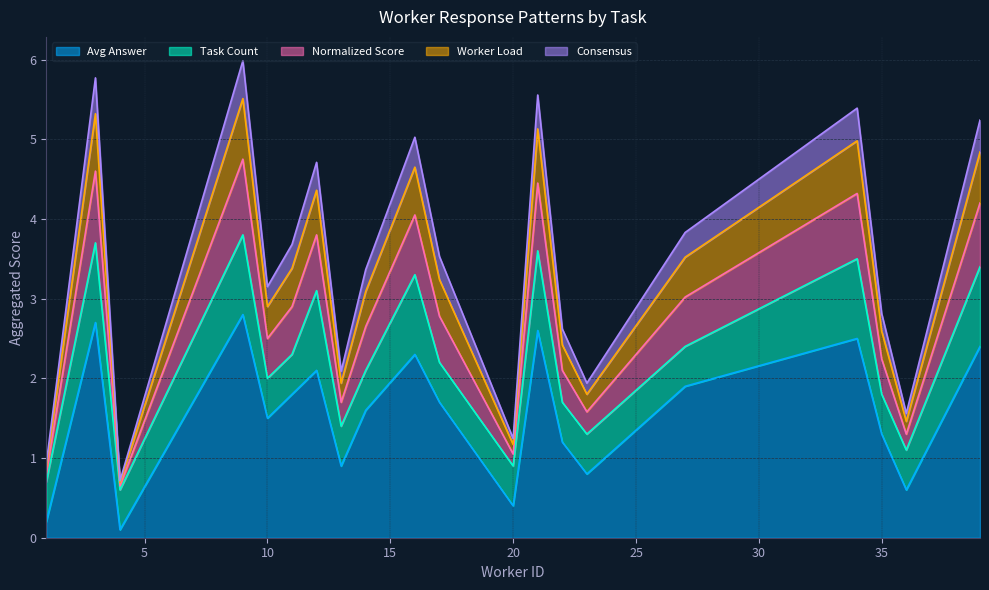

Count the number of categories in the chart.

20